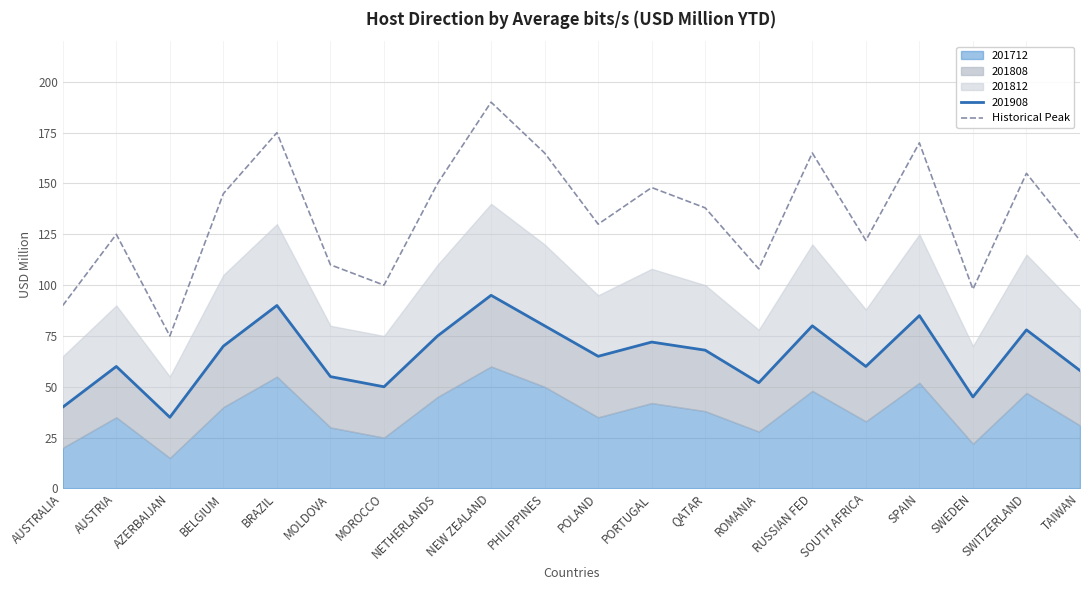

What is the difference between the second highest and second lowest values?

85